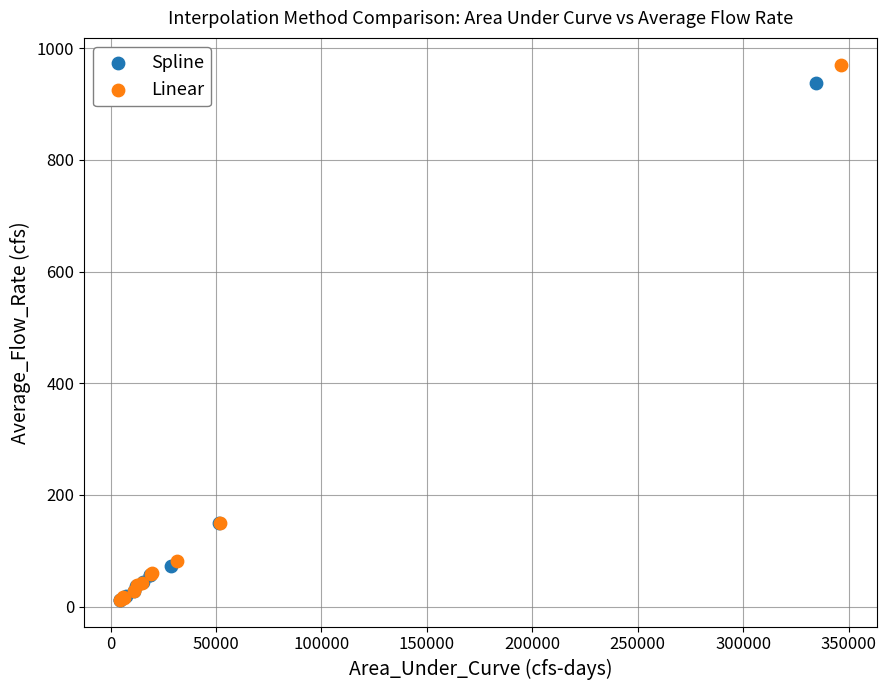

What are all the series names shown in the legend?

Spline, Linear